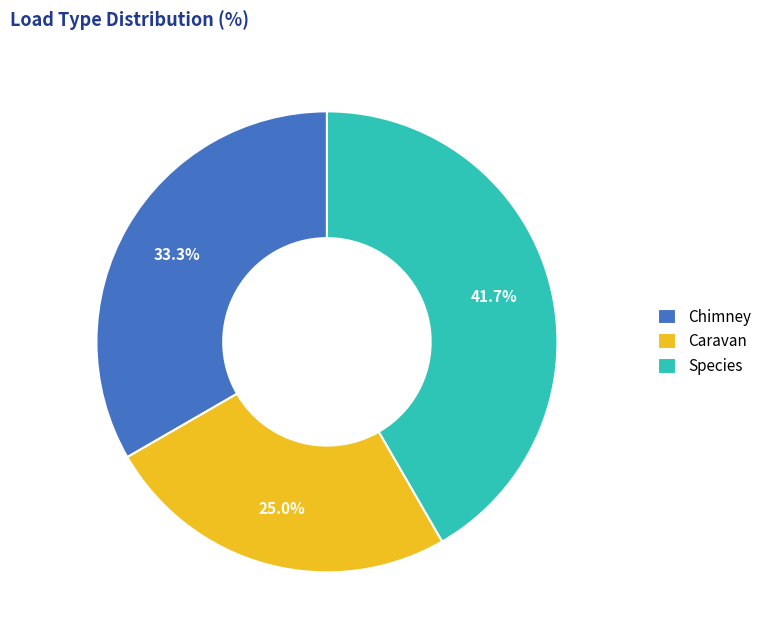

Is the sum of Species and Chimney greater than half?

Yes